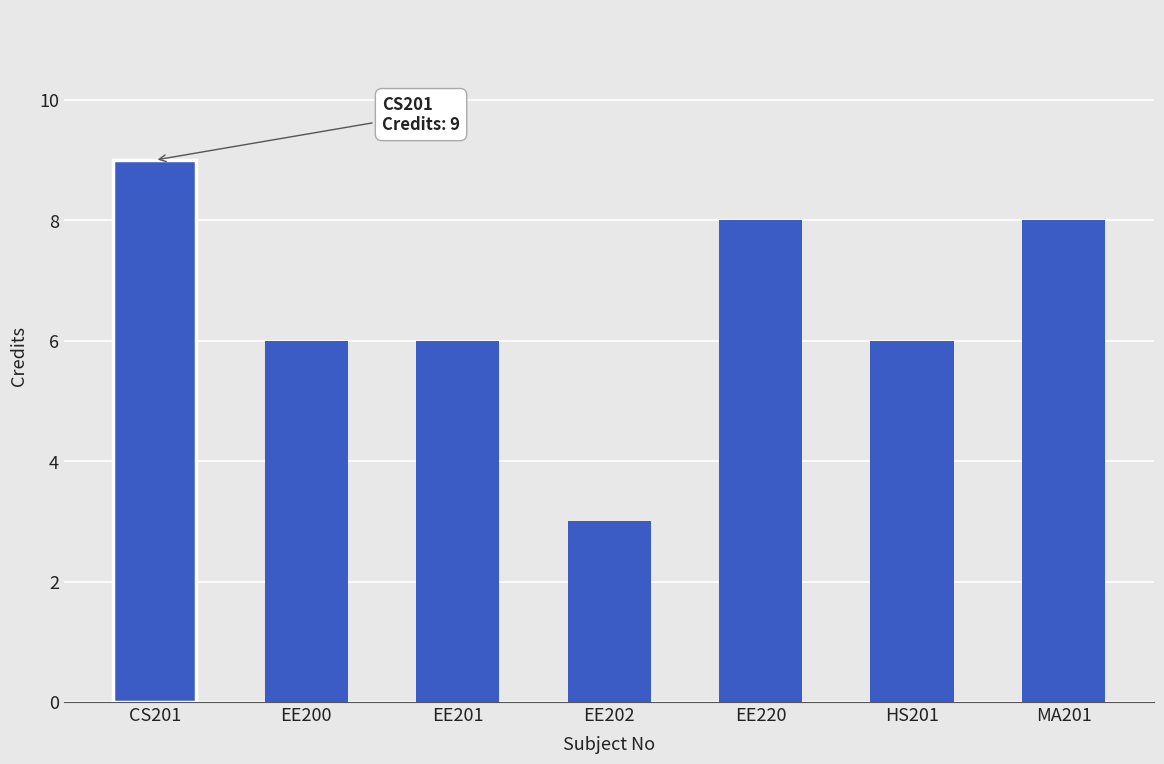

What is the label of the 6th bar from the left?

HS201